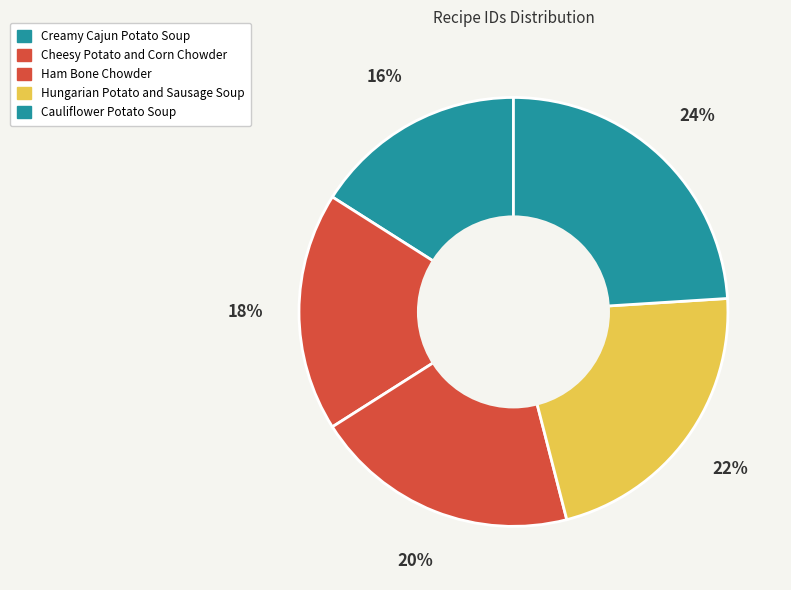

To the nearest percent, what is the combined percentage of Creamy Cajun Potato Soup and Cheesy Potato and Corn Chowder?

34%